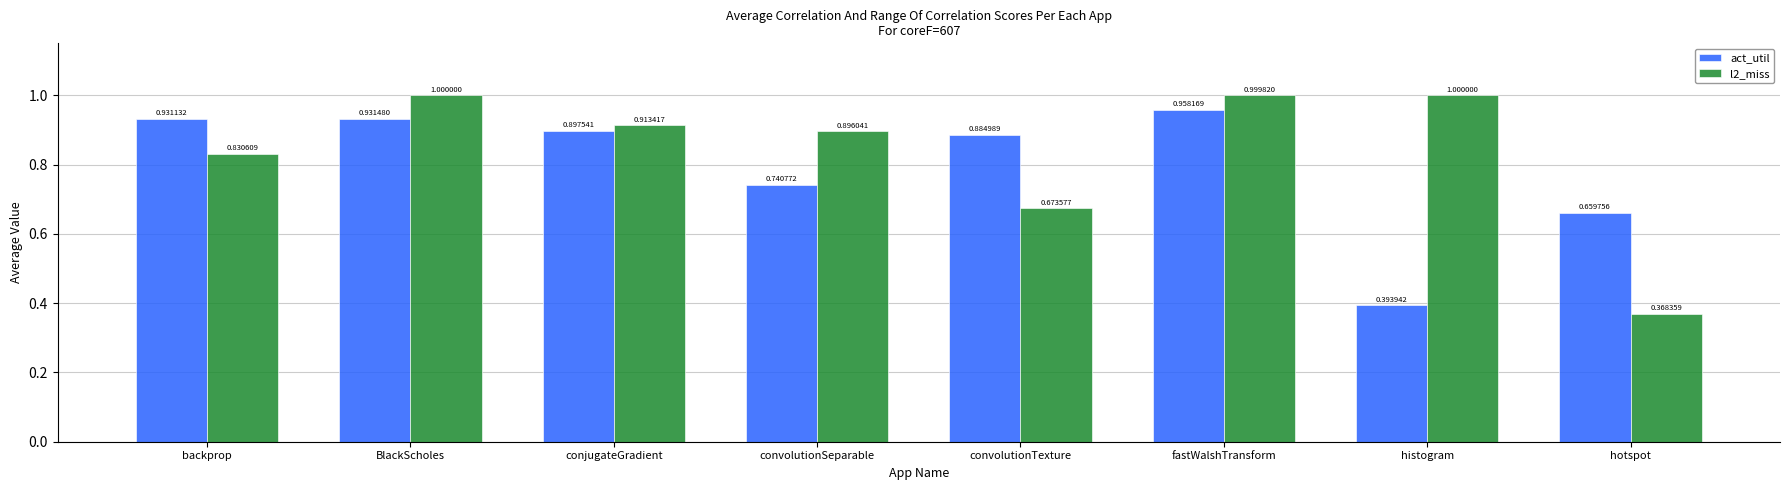

What is the sum of all l2_miss values?

6.7